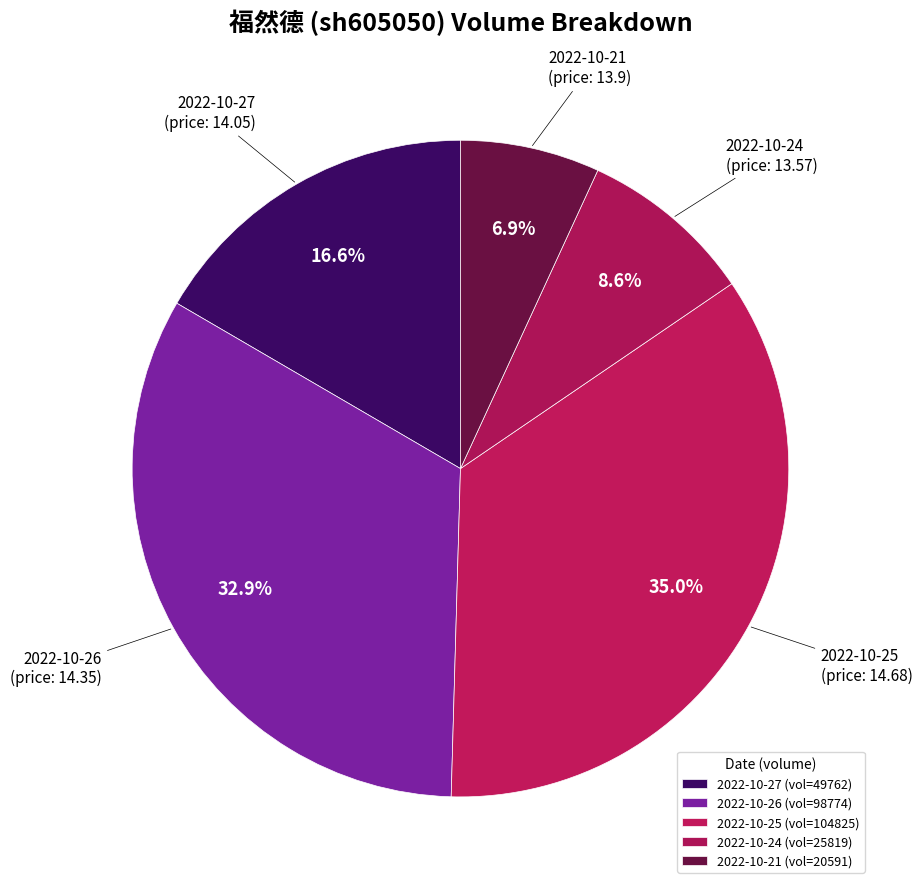

Count the number of slices in the pie.

5